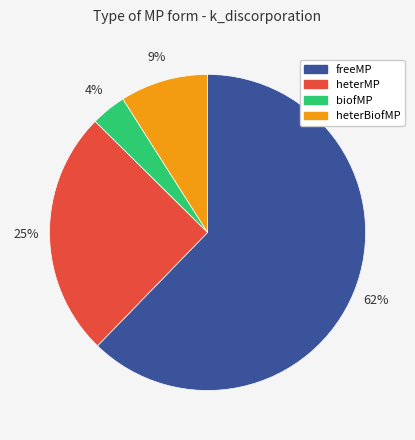

To the nearest percent, what is the difference between the freeMP and heterMP slice percentages?

37%